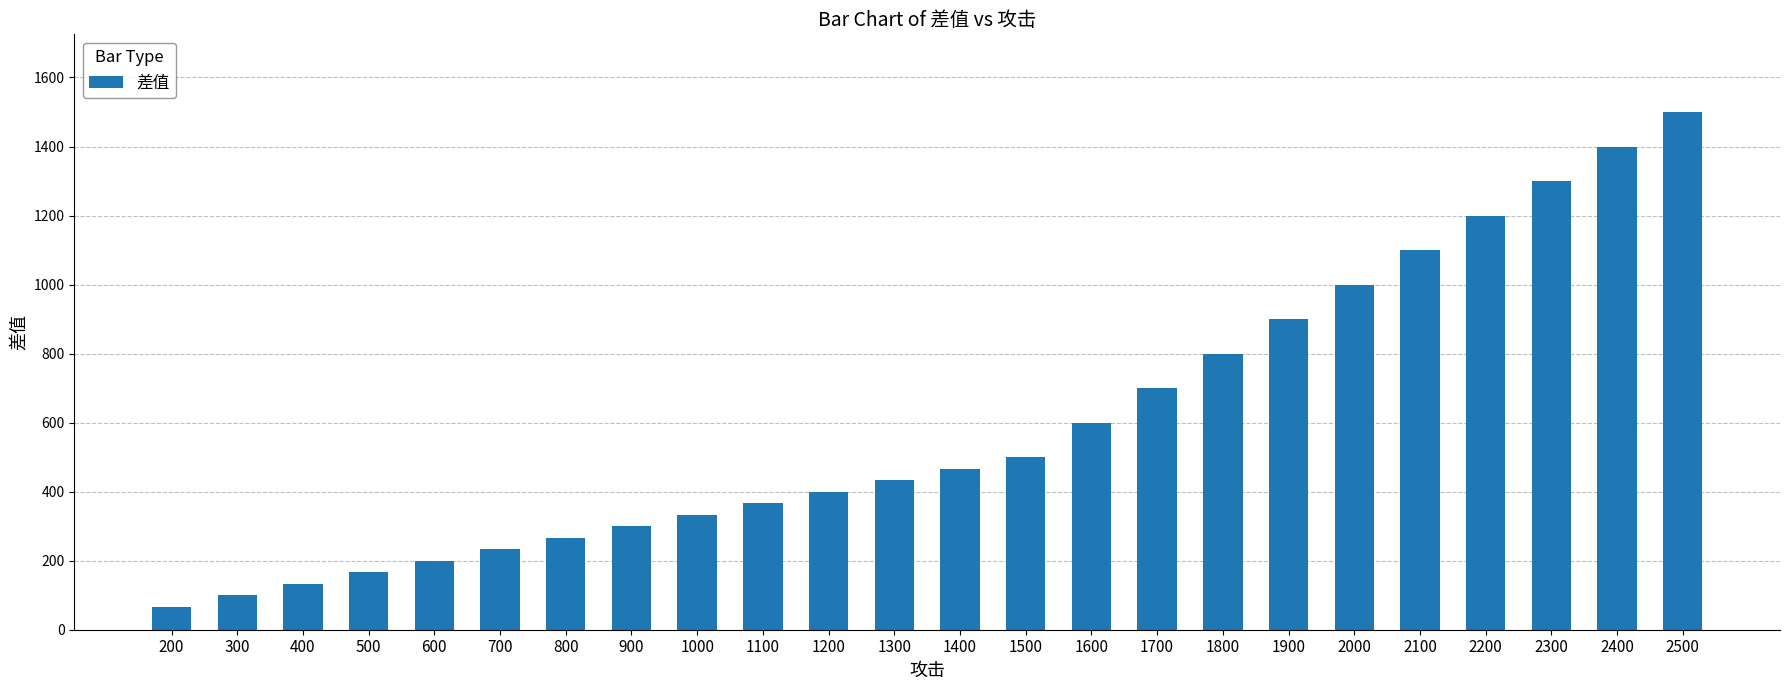

Reading left to right, what are all the values shown in this chart?

66.7	100.0	133.3	166.7	200.0	233.3	266.7	300.0	333.3	366.7	400.0	433.3	466.7	500.0	600.0	700.0	800.0	900.0	1000.0	1100.0	1200.0	1300.0	1400.0	1500.0